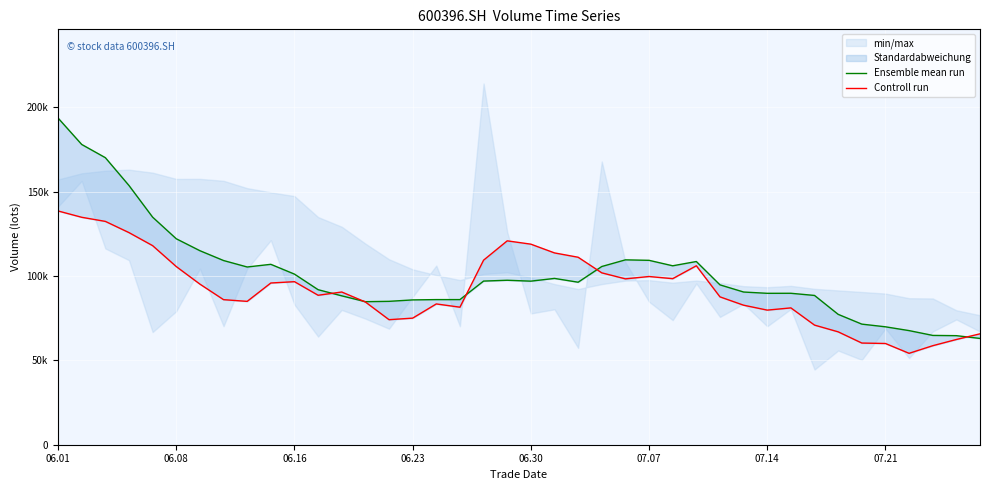

What is the average value of the Ensemble mean run series?

101429.0